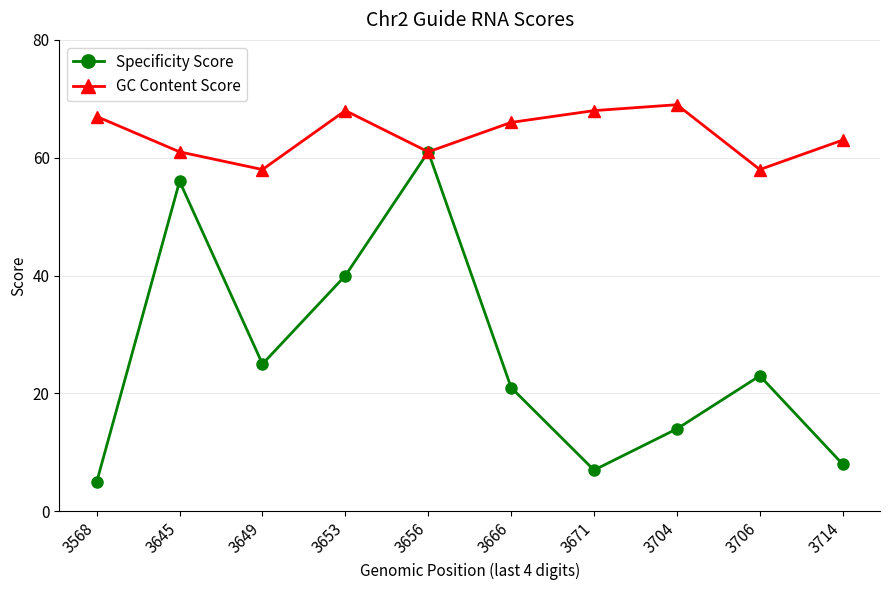

What is the value of the Specificity Score point at the 2nd from the left?

56